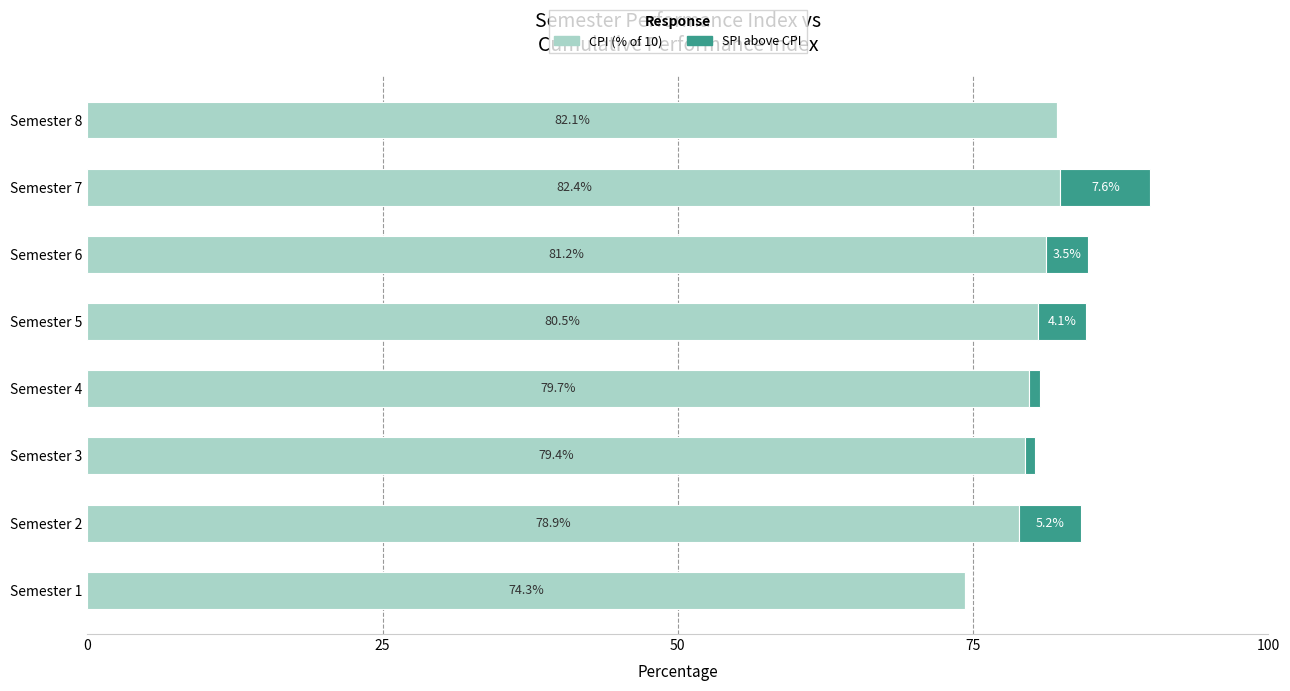

At which category is the sum across all series the highest?

Semester 7